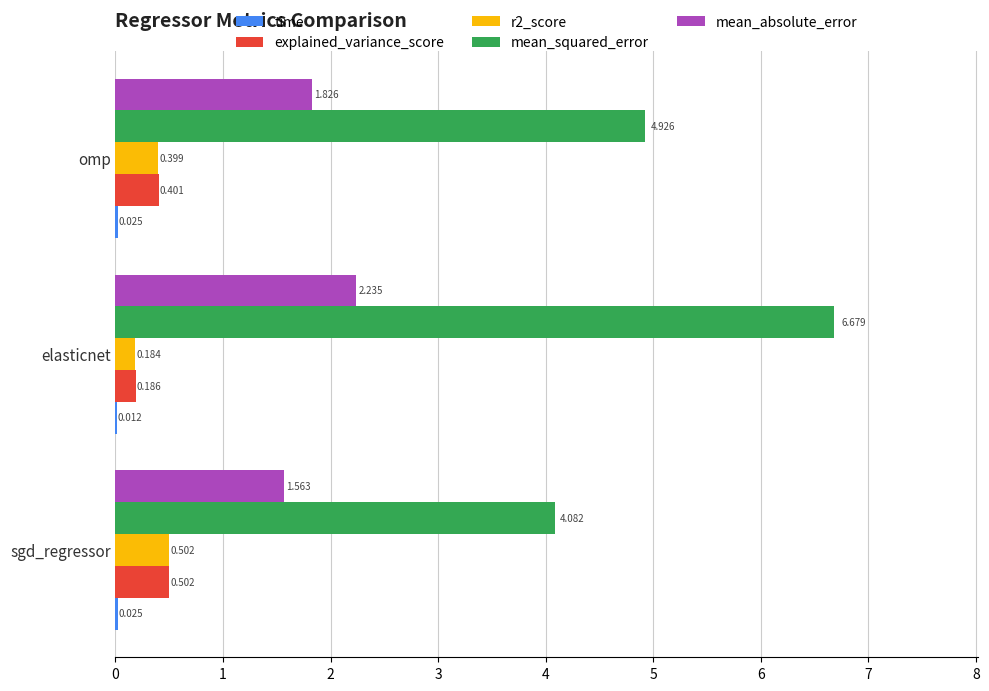

What is the maximum value shown in the chart?

6.7